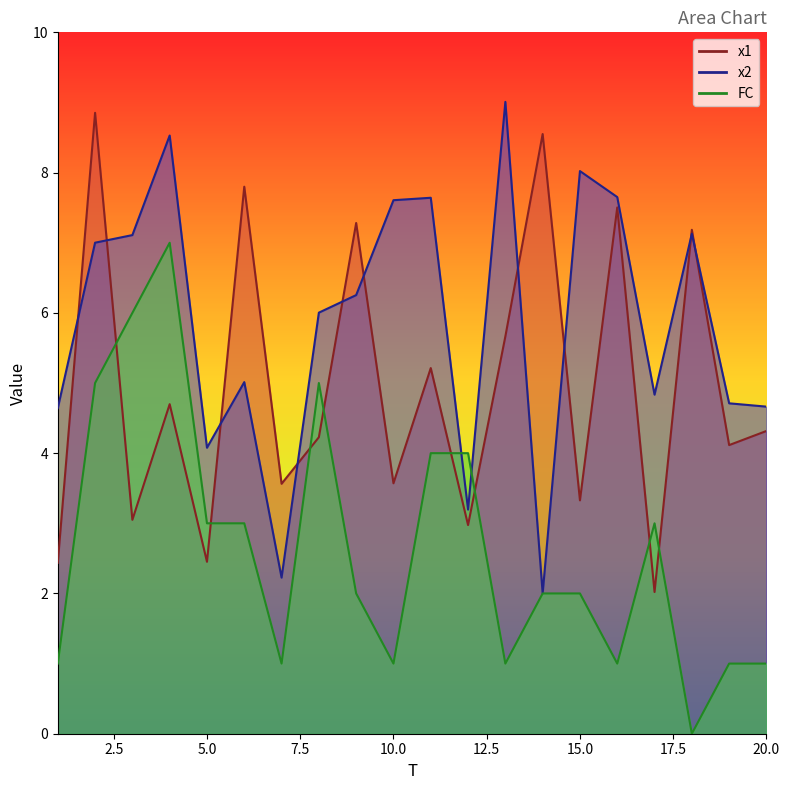

How many lines are shown in the chart?

3